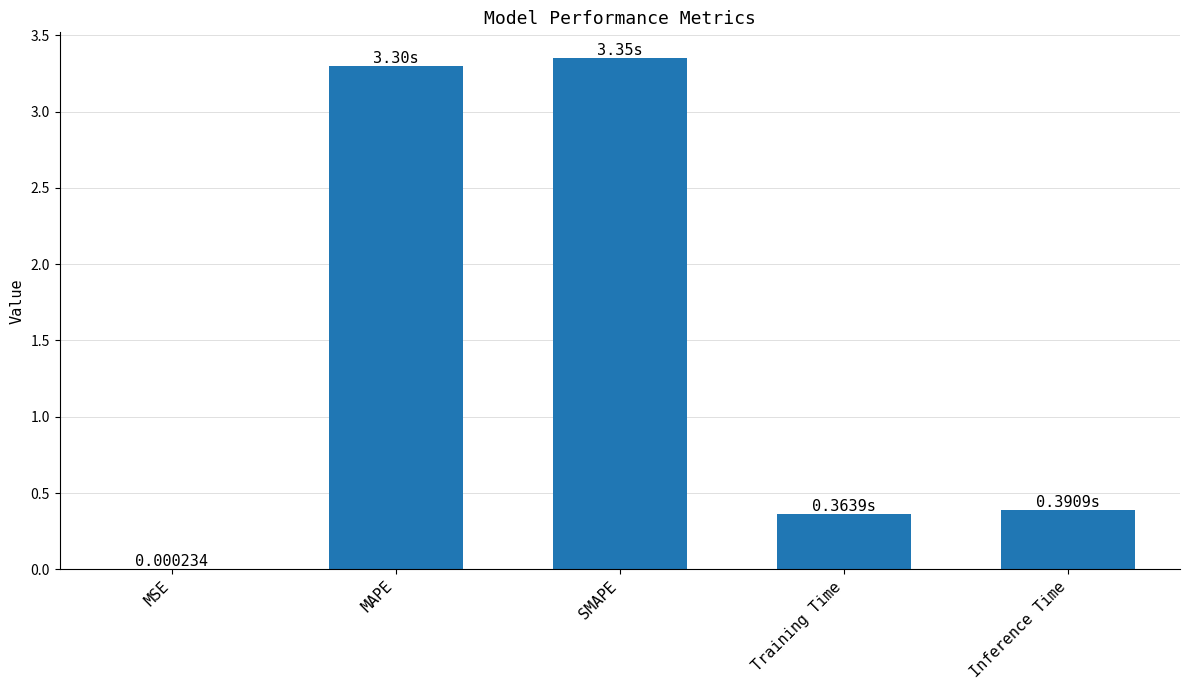

What is the sum of all values?

7.4